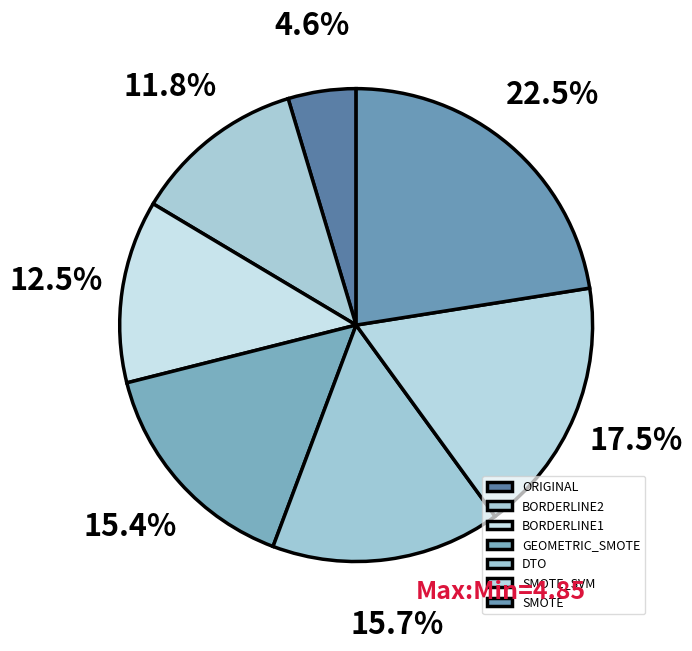

To the nearest percent, what is the difference between the BORDERLINE2 and SMOTE_SVM slice percentages?

6%